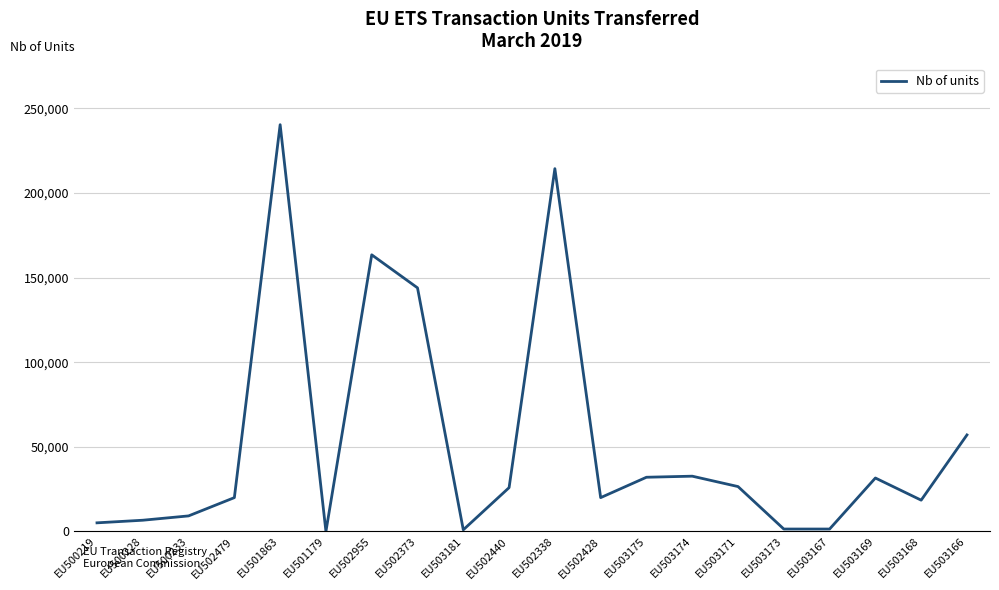

True or false: the data has more than 1 interior local peaks.

True